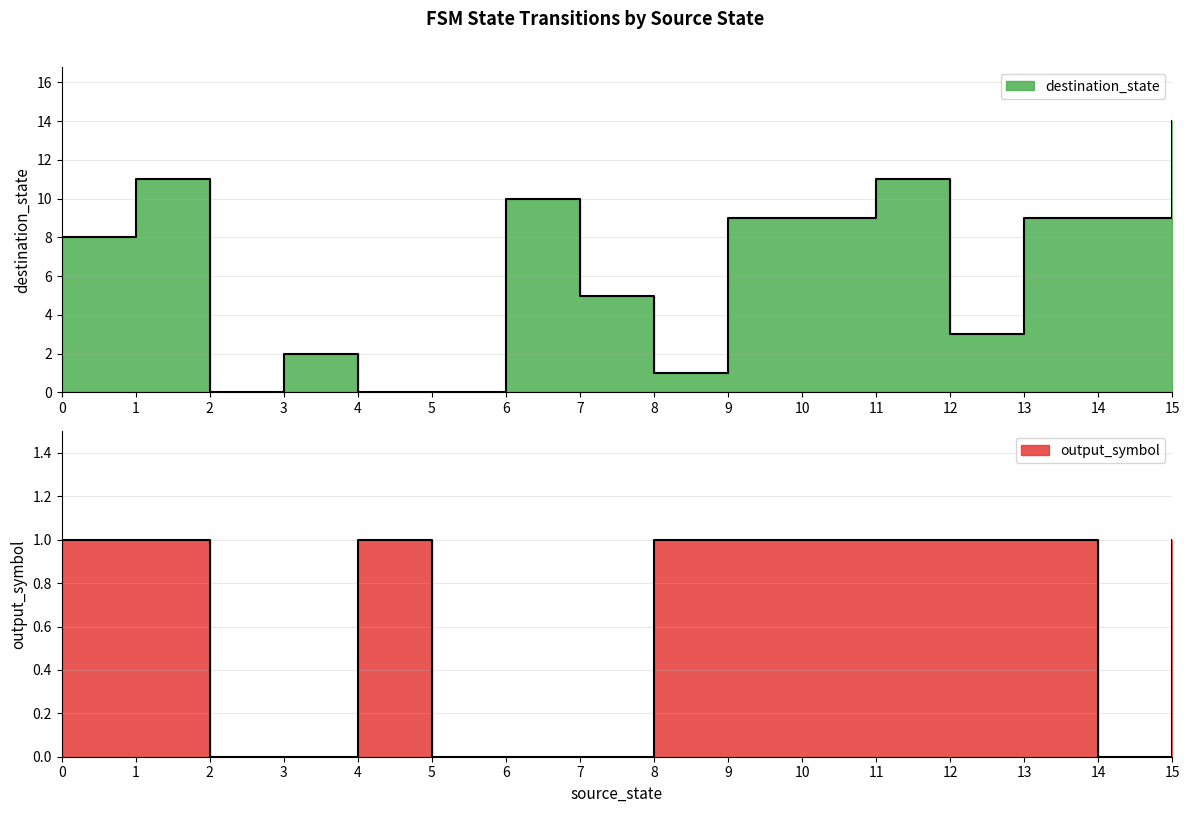

At how many categories does at least one series exceed 6?

9